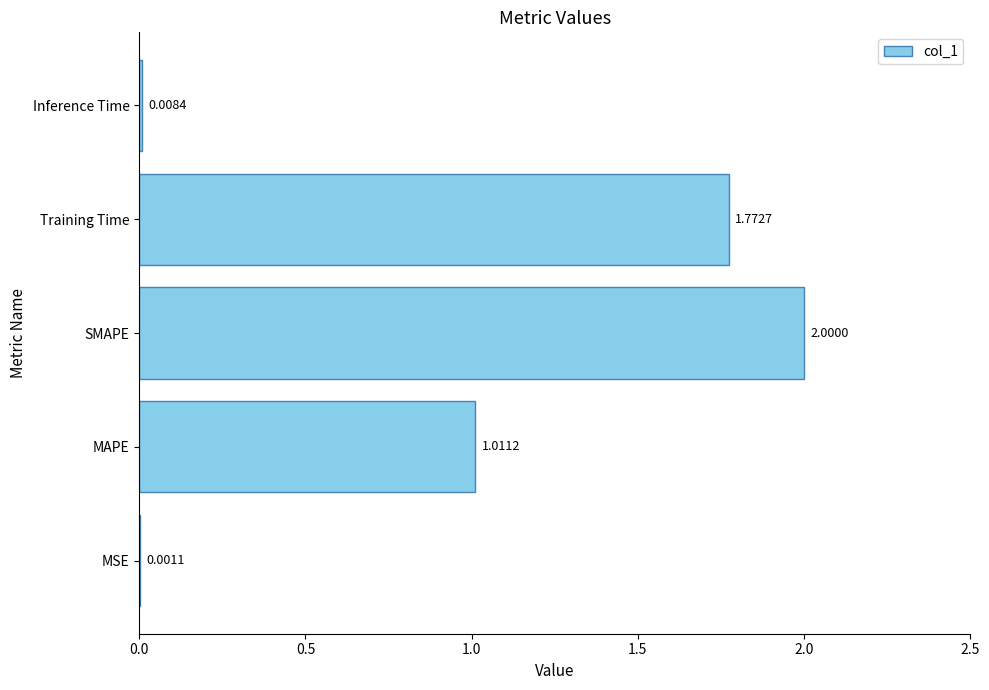

What is the change in value from MAPE to Inference Time?

-1.0